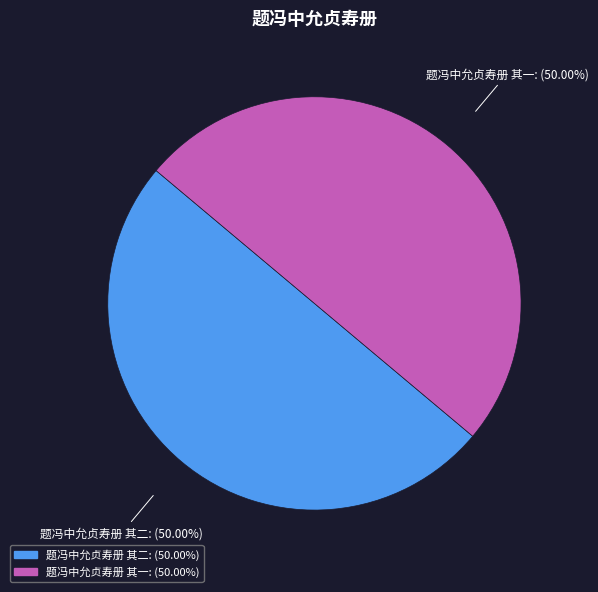

What is the ratio of the value at 题冯中允贞寿册 其二: (50.00%) to the value at 题冯中允贞寿册 其一: (50.00%)?

1.0